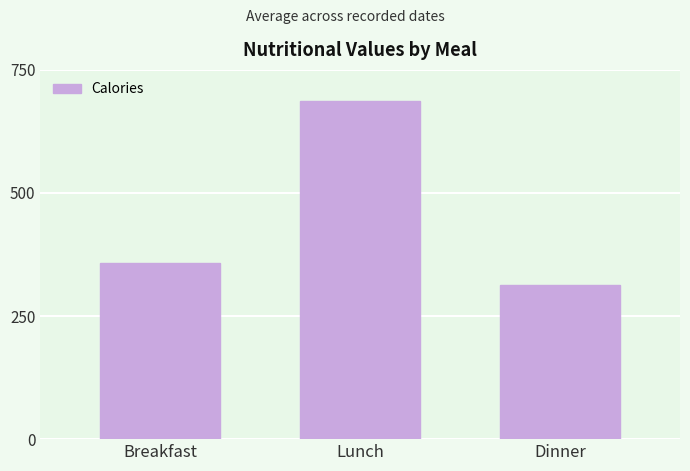

What value does the data have at Lunch, to the nearest 50?

700